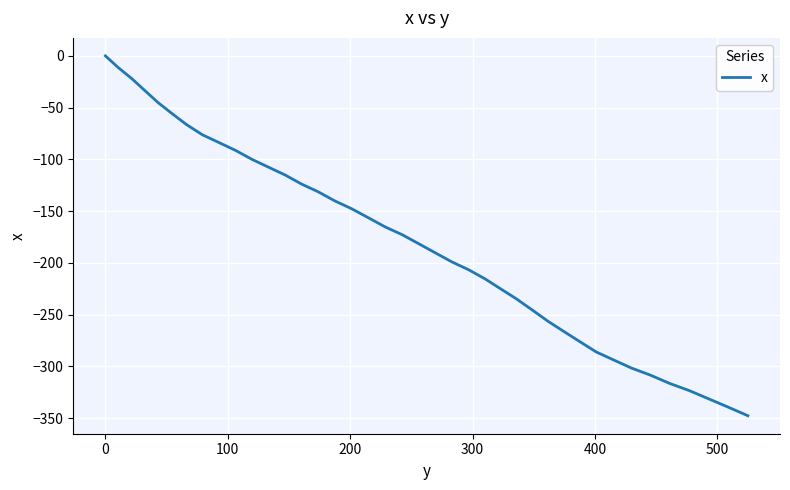

What is the smallest value displayed?

-347.7